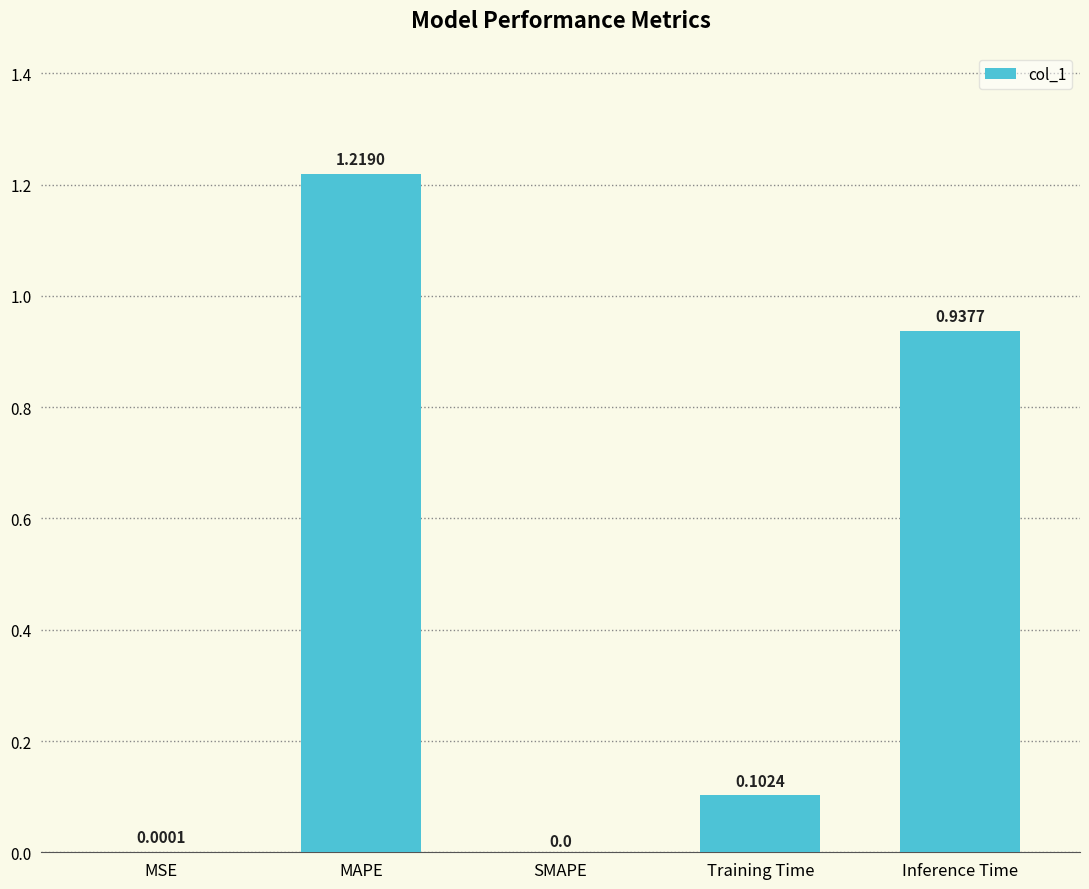

What is the change in value from SMAPE to Training Time?

+0.1